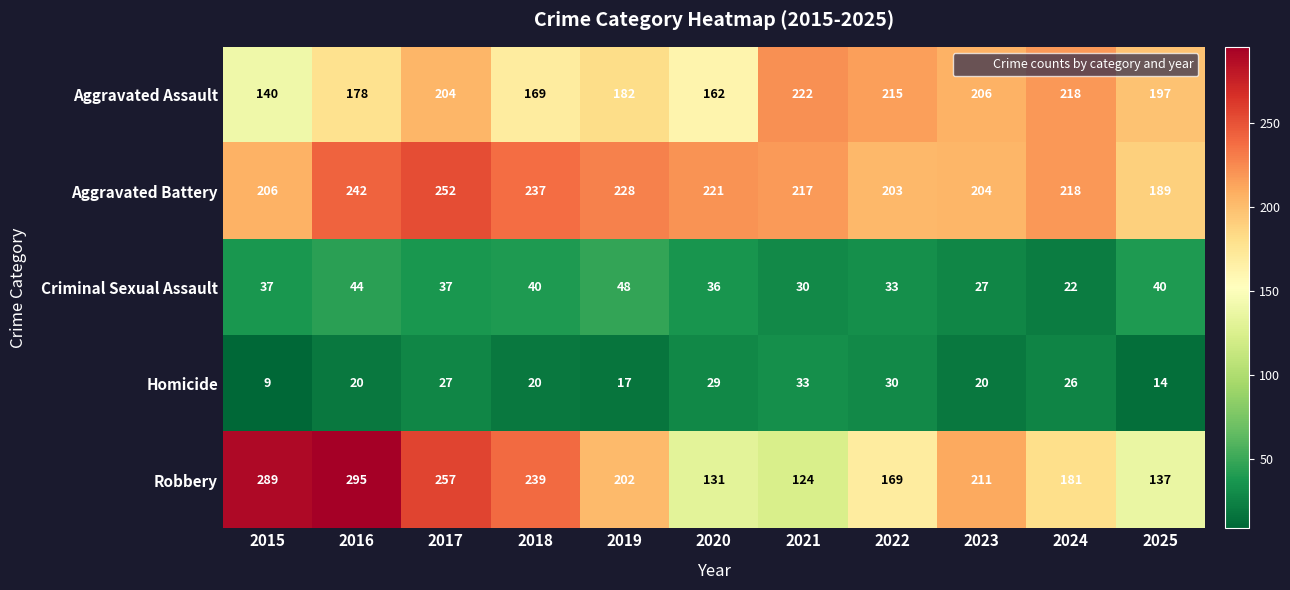

What is the average value of the Aggravated Battery series?

220